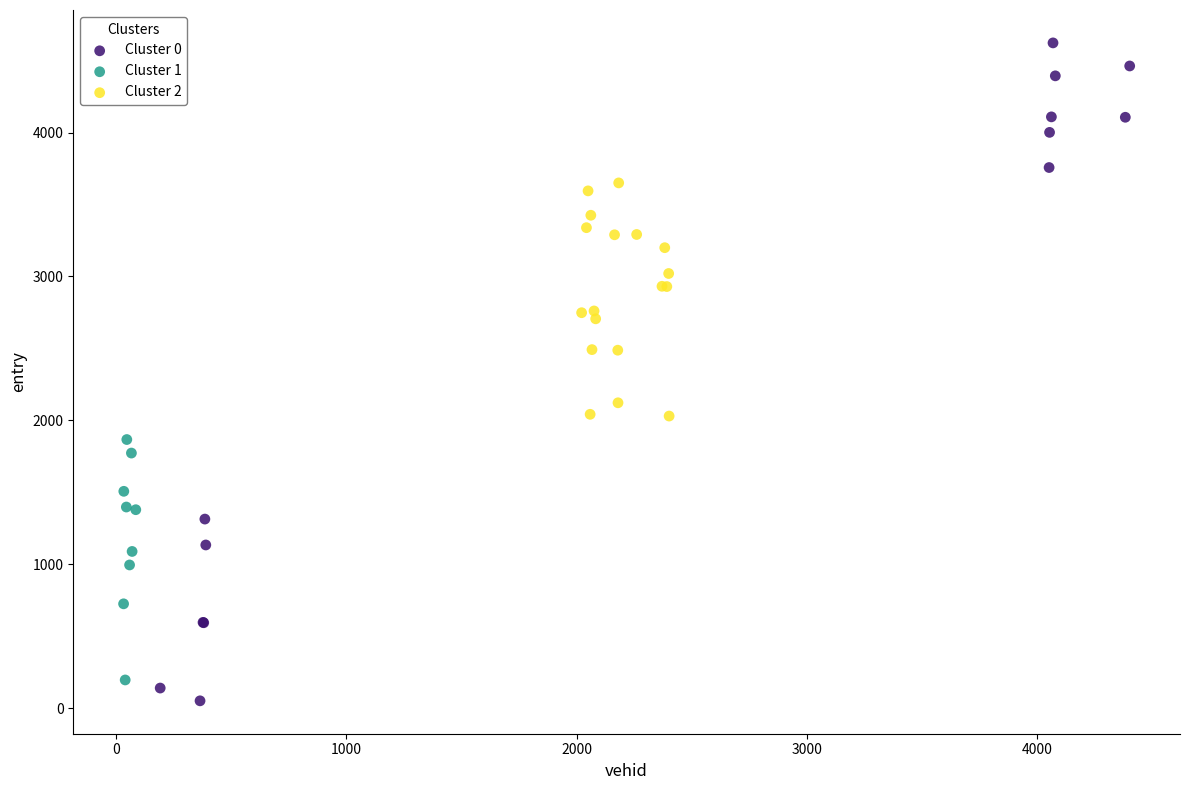

Which series has the widest spread of Y values?

Cluster 0